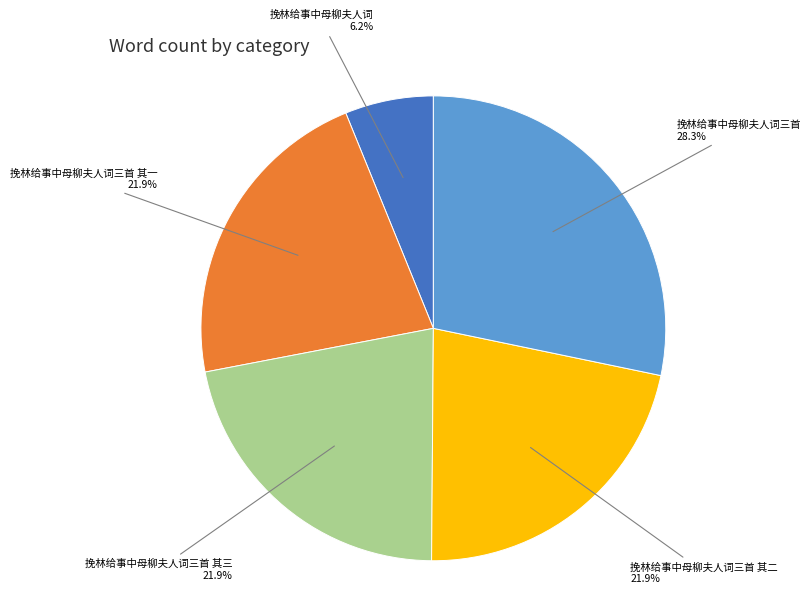

Is there any slice that represents more than half of the pie?

No